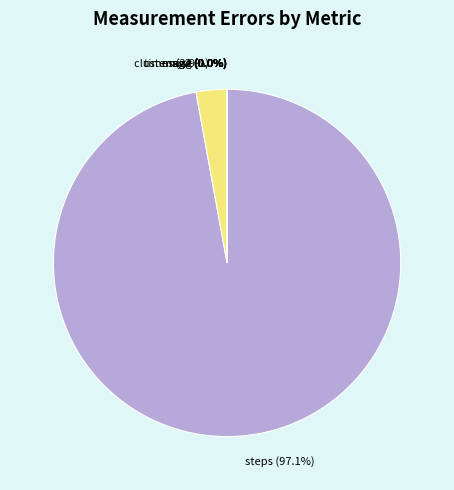

Is steps (97.1%) the majority of the pie?

Yes